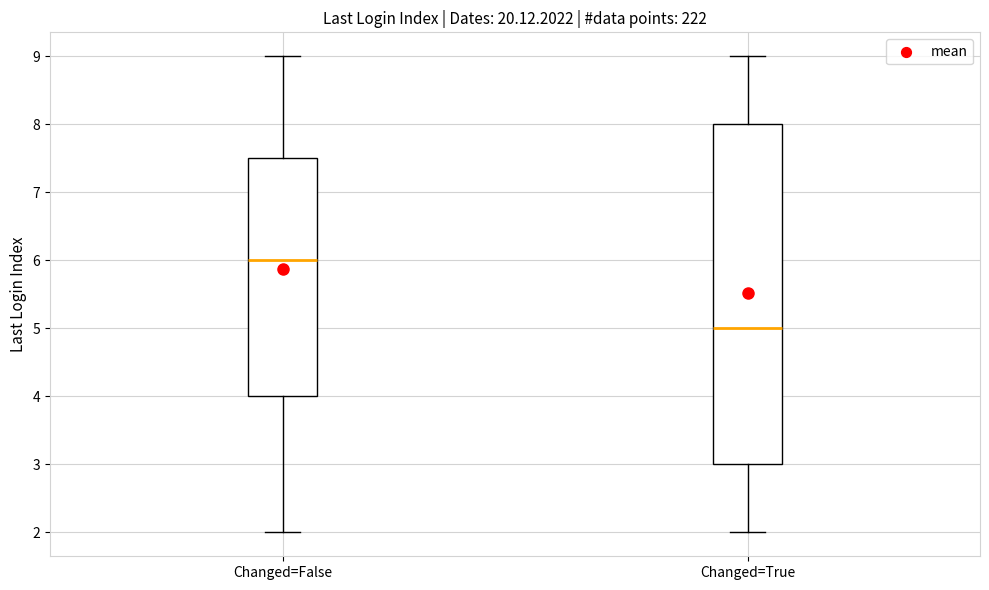

Which box has the highest median line?

Changed=False